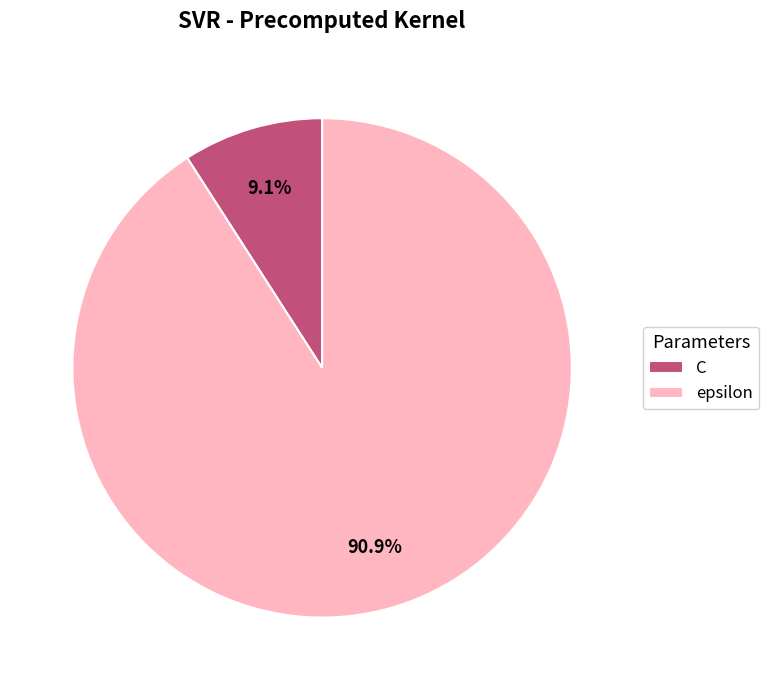

What is the ratio of the value at C to the value at epsilon?

0.1